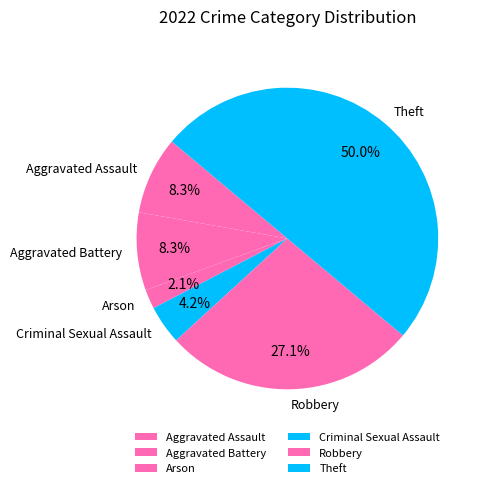

To the nearest percent, what is the difference between the largest and smallest slice percentages?

48%